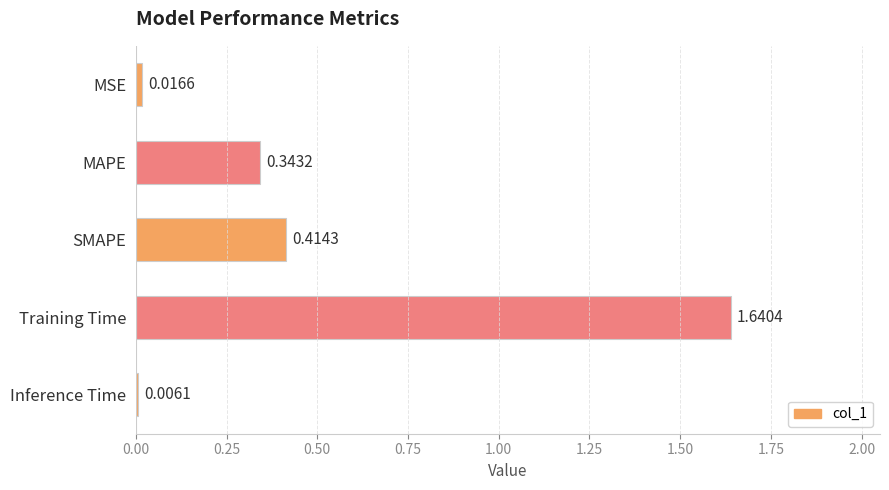

How many series are shown in this chart?

1